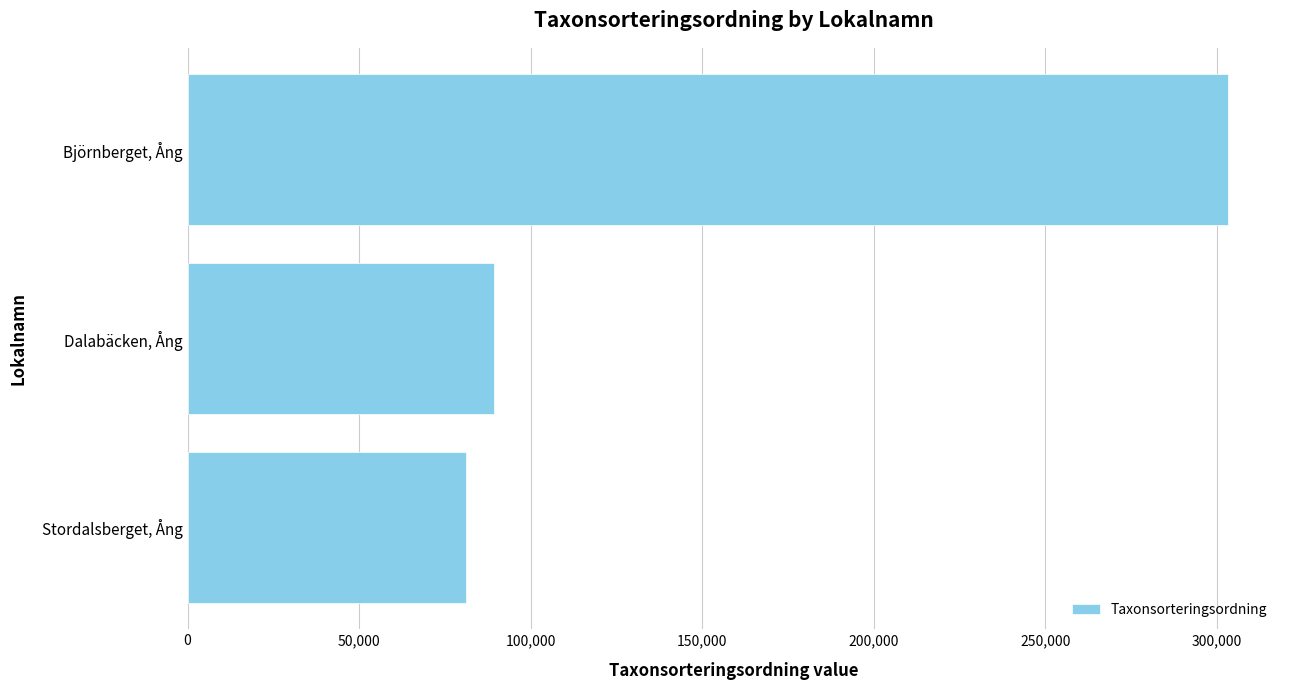

How many data points does each series have?

3